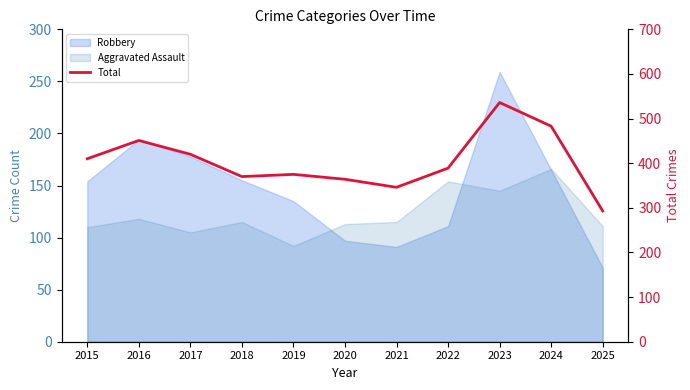

Which has a higher value, 2019 or 2017?

2017